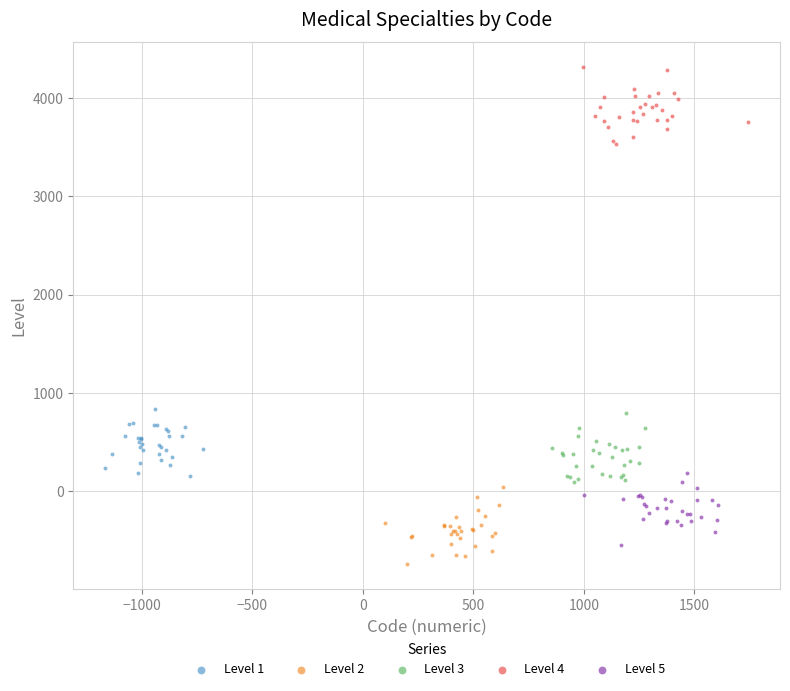

Which series contains the highest Y value?

Level 4